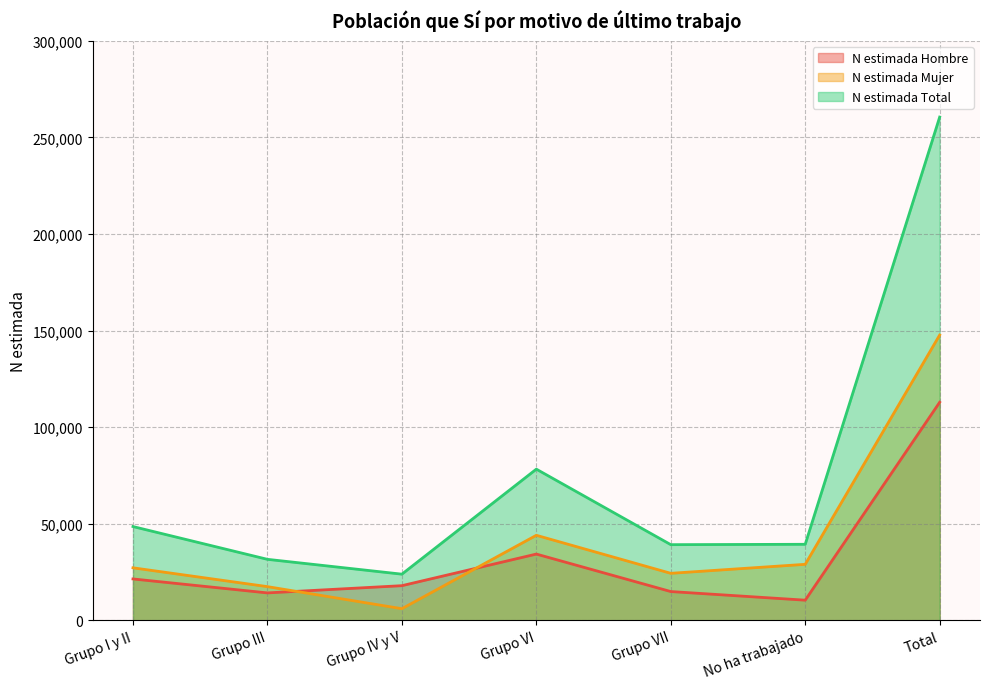

The N estimada Mujer series shows 26199 at Grupo VI. True or false?

False